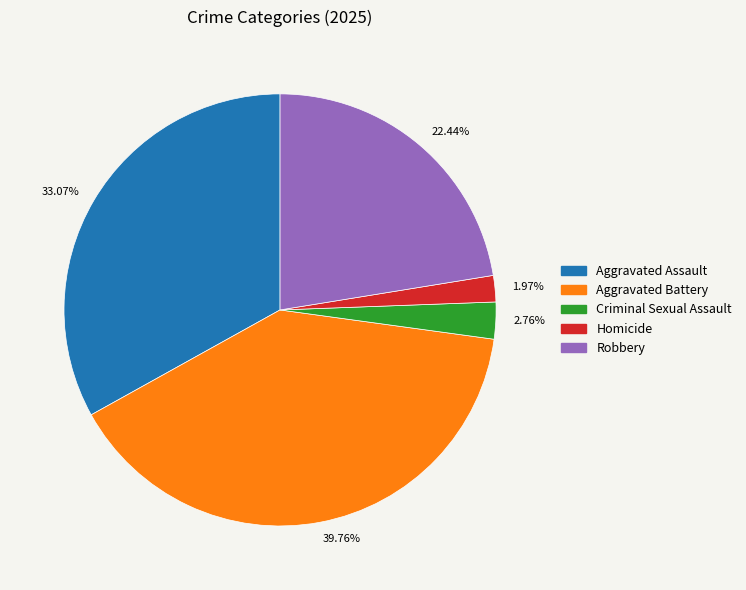

Is there any slice that represents more than half of the pie?

No